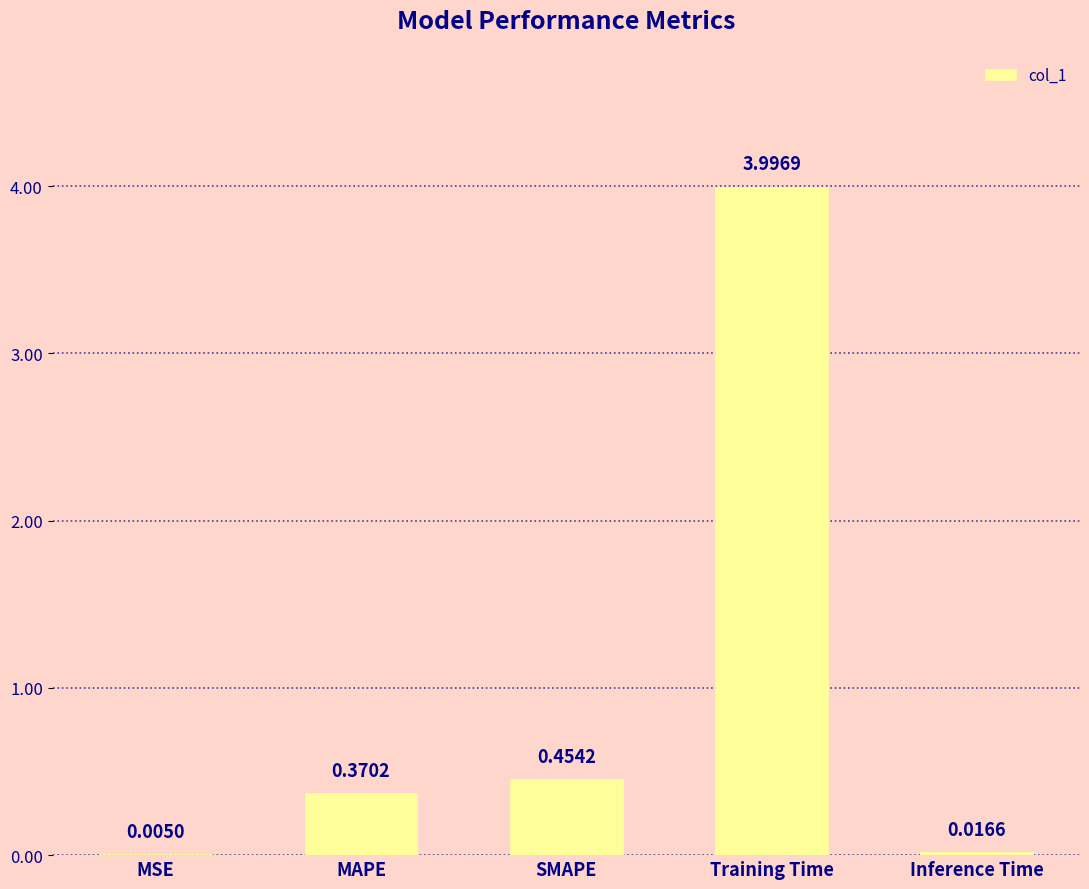

What is the change in value from MSE to MAPE?

+0.4